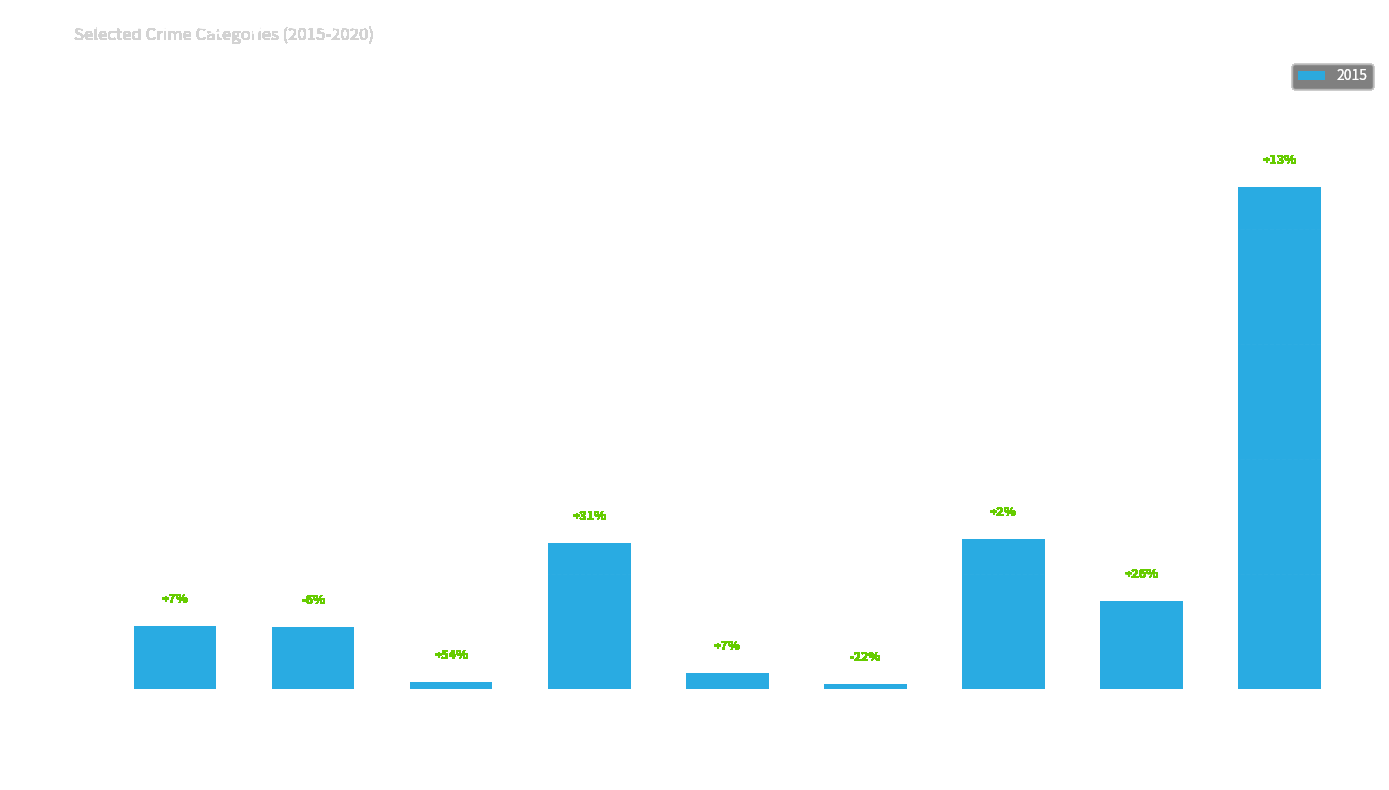

True or false: the data shows 108 at Aggravated Battery.

True